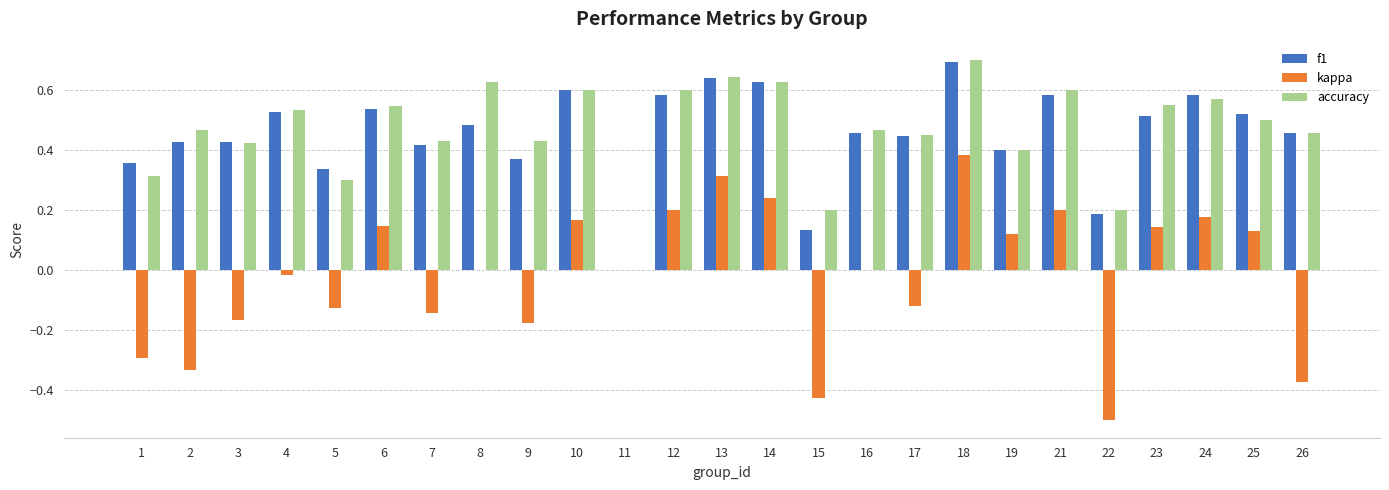

Which label corresponds to the largest value in the chart?

18